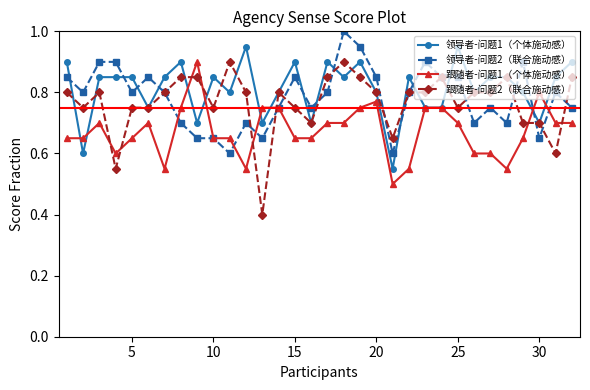

True or false: 跟随者-问题2（联合施动感） has more than 1 interior local peaks.

True